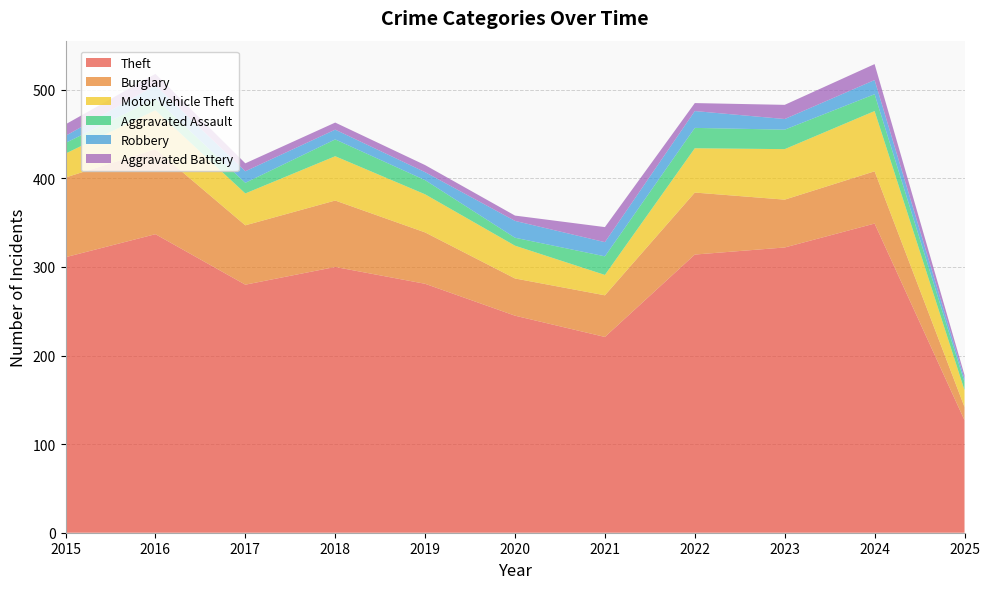

Reading left to right, extract all data points from this chart.

Theft: 311	337	280	300	281	245	221	314	322	349	127
Burglary: 90	96	67	75	58	42	47	70	54	59	15
Motor Vehicle Theft: 27	44	36	50	43	37	23	50	57	68	19
Aggravated Assault: 12	13	12	19	16	9	21	23	22	19	9
Robbery: 8	15	13	11	9	19	16	19	12	16	4
Aggravated Battery: 13	13	9	8	8	6	17	9	16	18	4